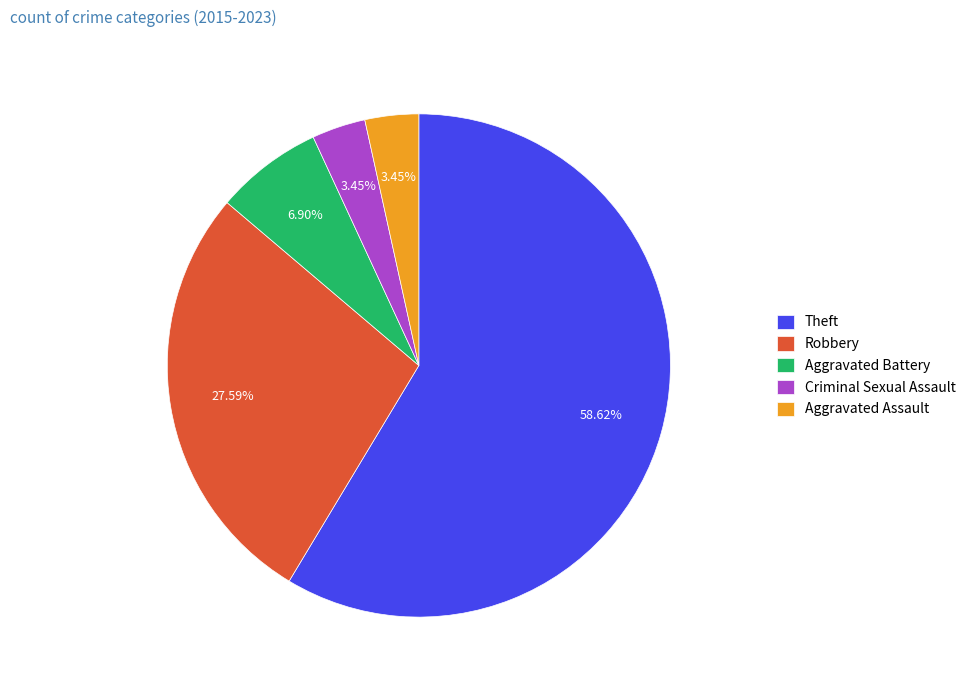

Between Theft and Aggravated Assault, which is larger?

Theft